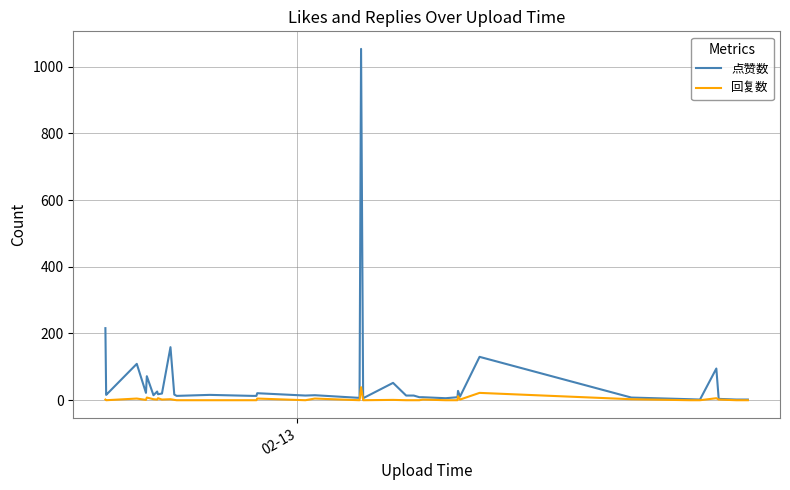

What is the highest value of the 点赞数 series?

1053